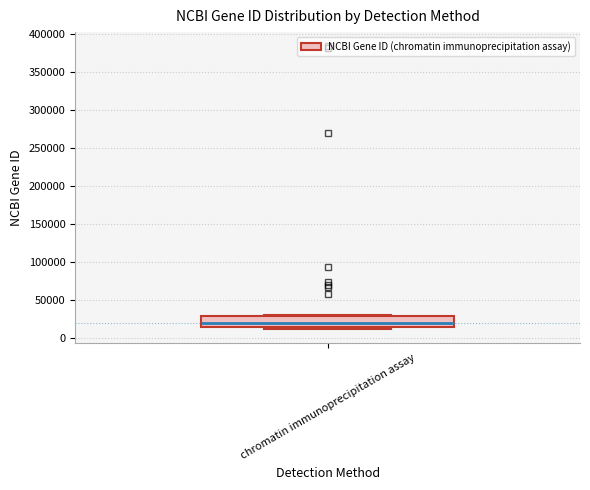

Where does the median line of the box for chromatin immunoprecipitation assay sit on the y-axis? The values are not printed on the chart, so give them approximately, as read against the axis.

20000